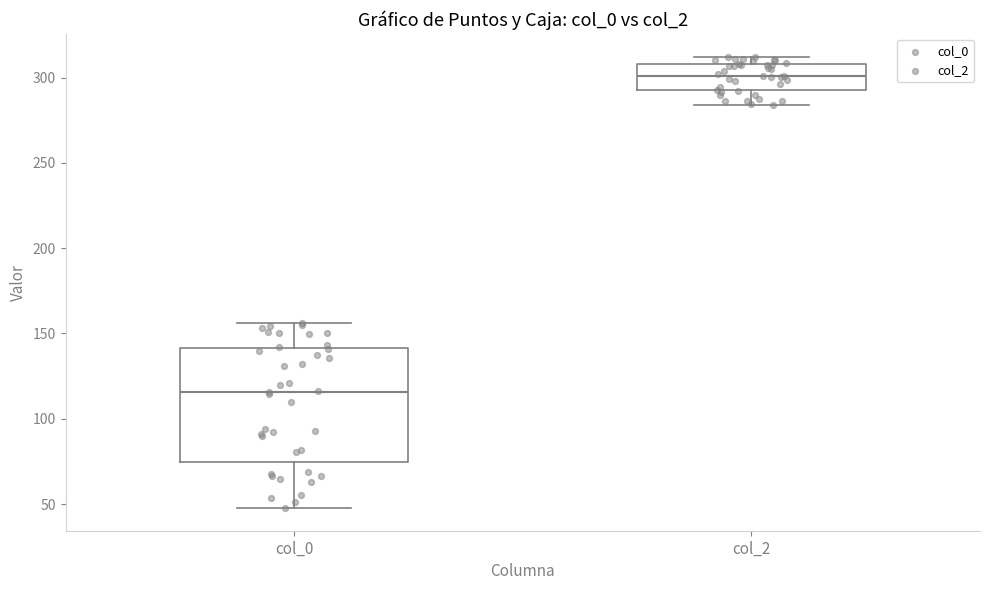

Which box's median line is the highest?

col_2